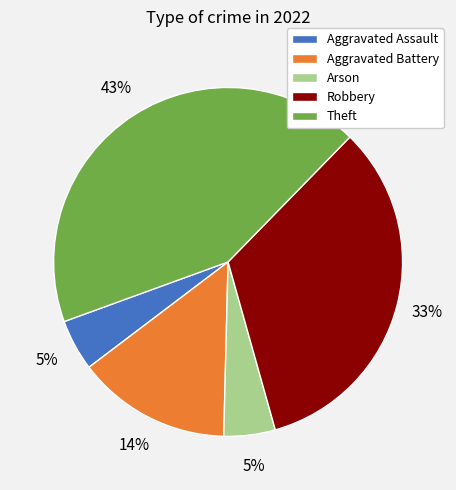

To the nearest percent, what is the combined percentage of Theft and Arson?

48%